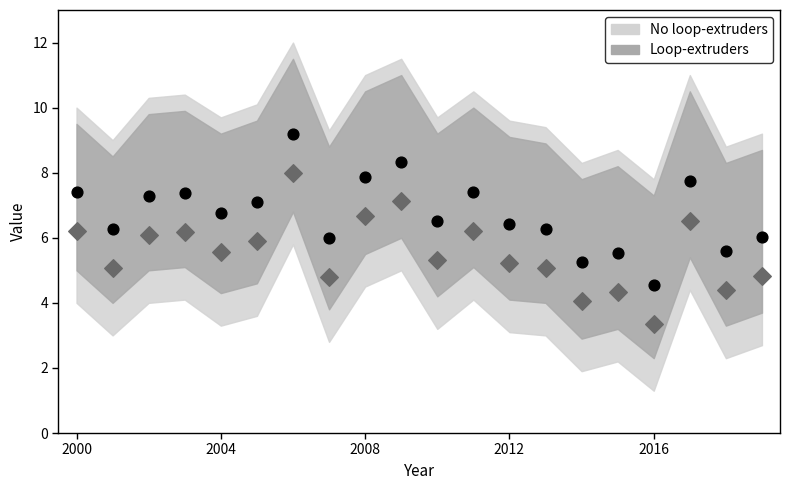

Across all data points, what is the range of Y values (max minus min)?

5.8